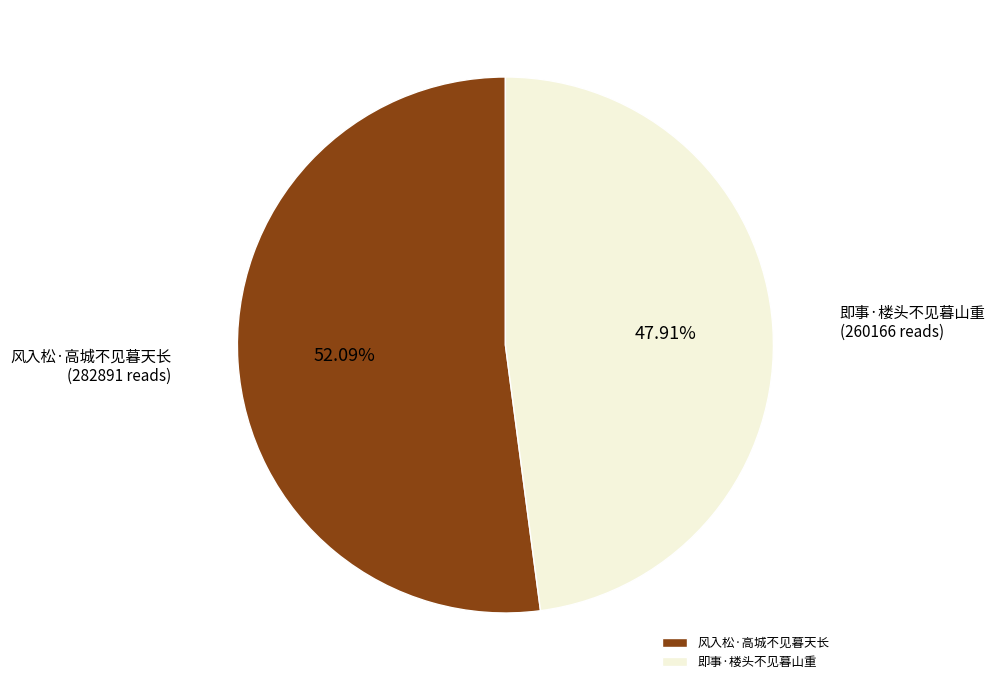

To the nearest percent, what percentage of the pie is 风入松·高城不见暮天长?

52%